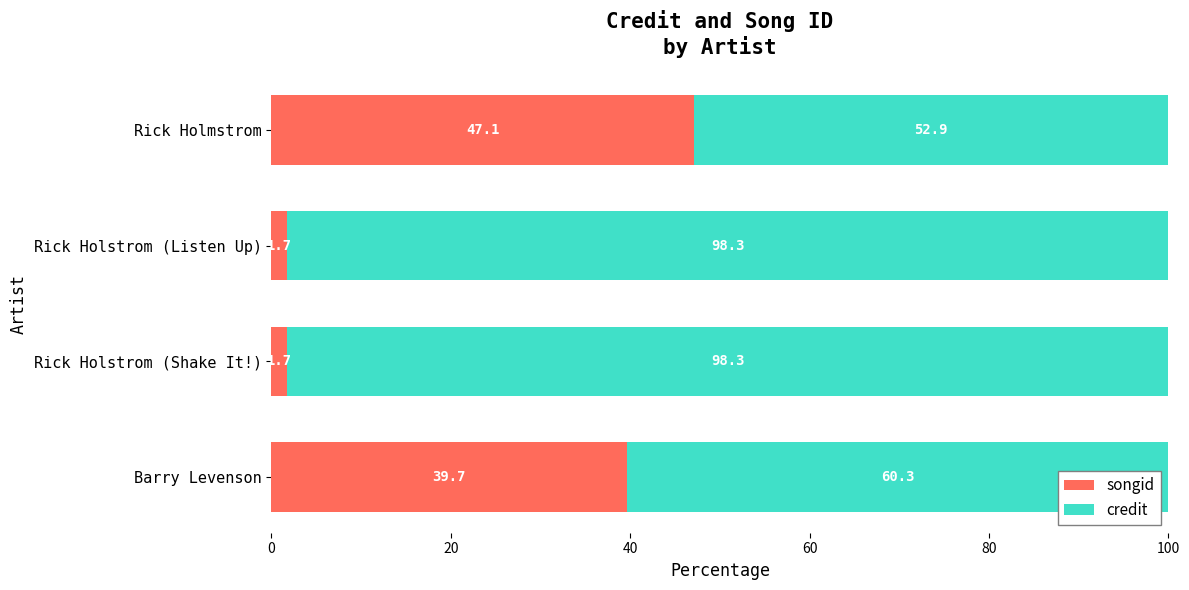

What is the average value of the songid series?

22.6